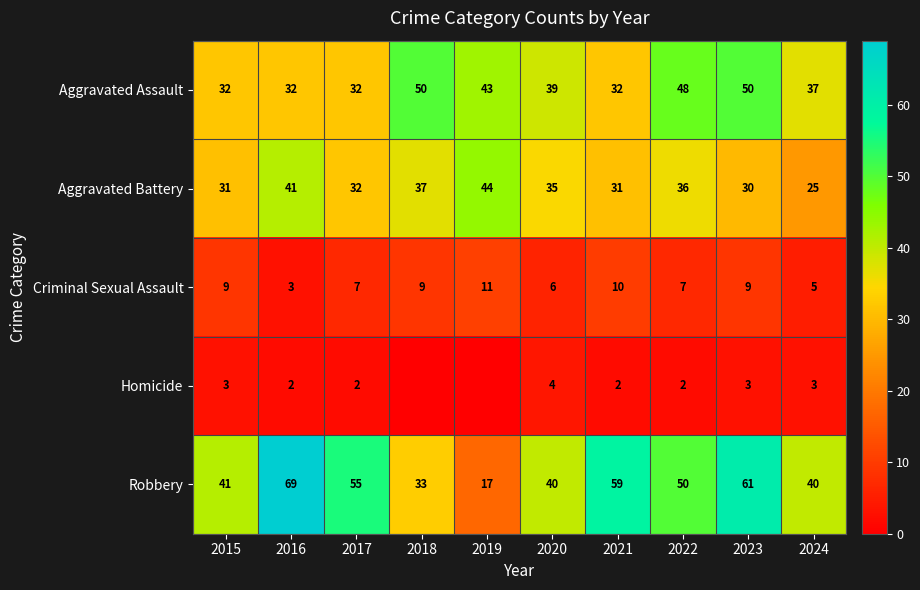

What is the spread (max minus min) of values at 2024?

37